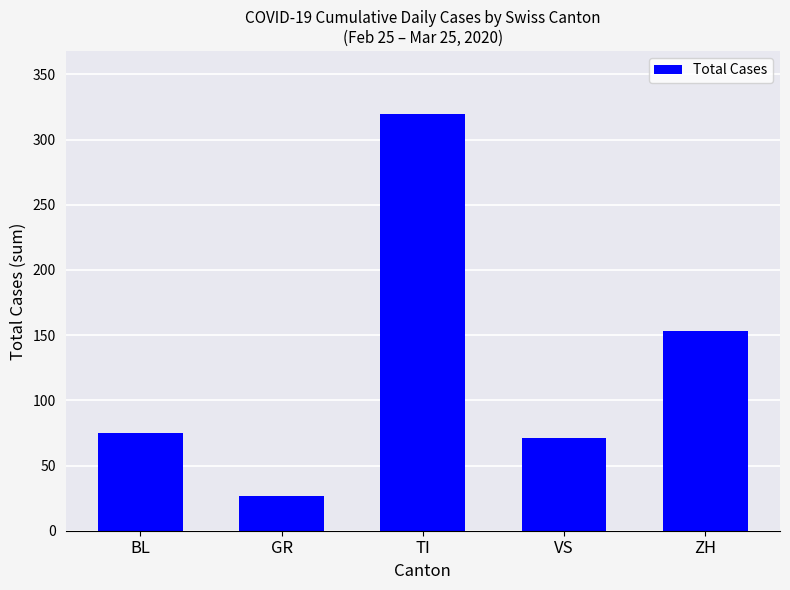

How many values are below 75?

2